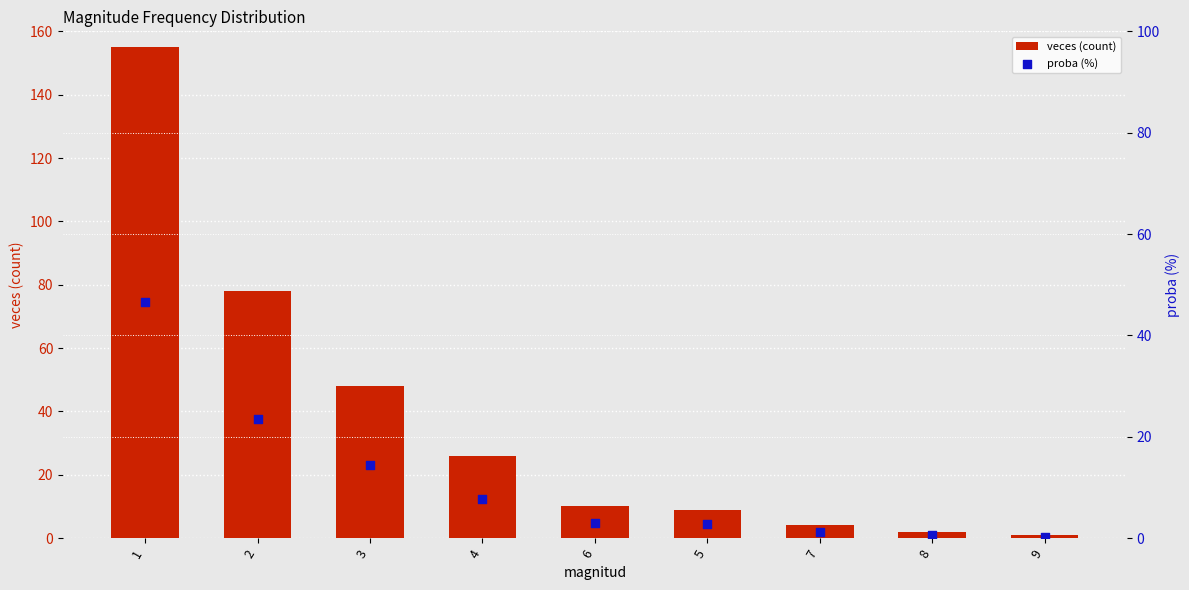

What is the total value across all series at 5?

11.7